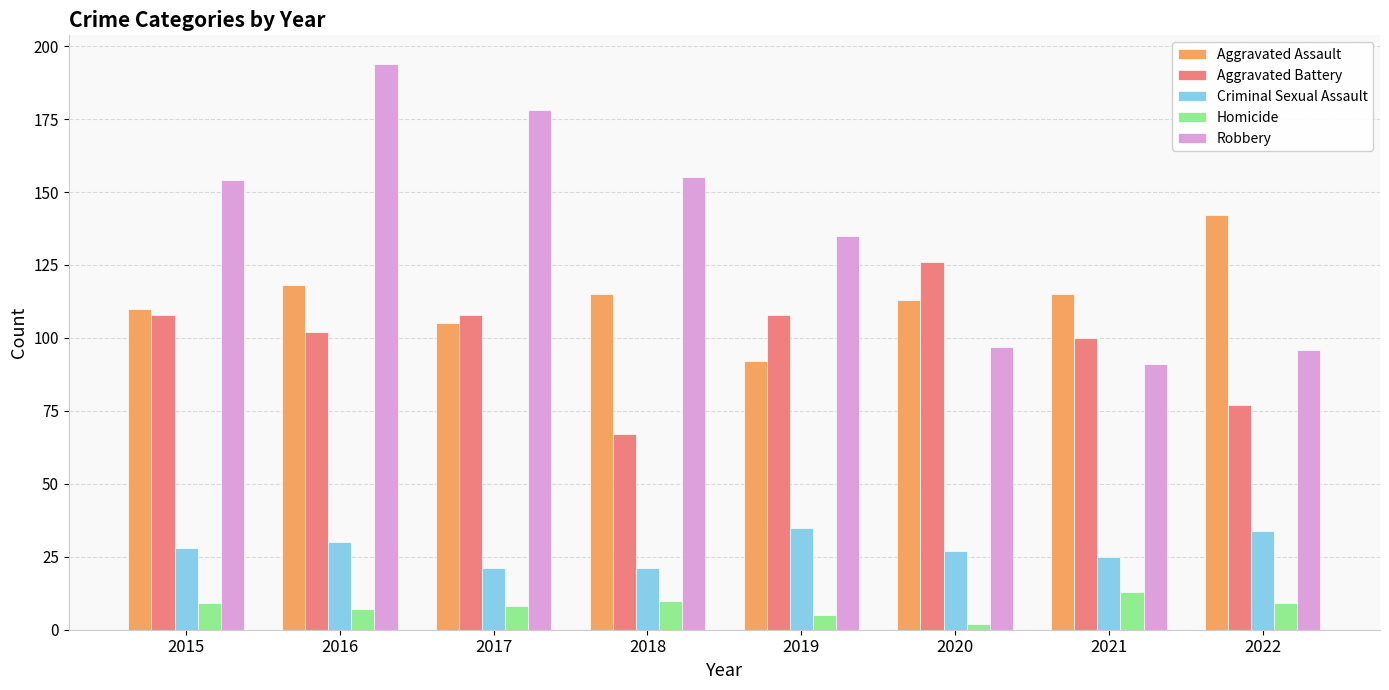

What is the minimum value for Aggravated Assault?

92